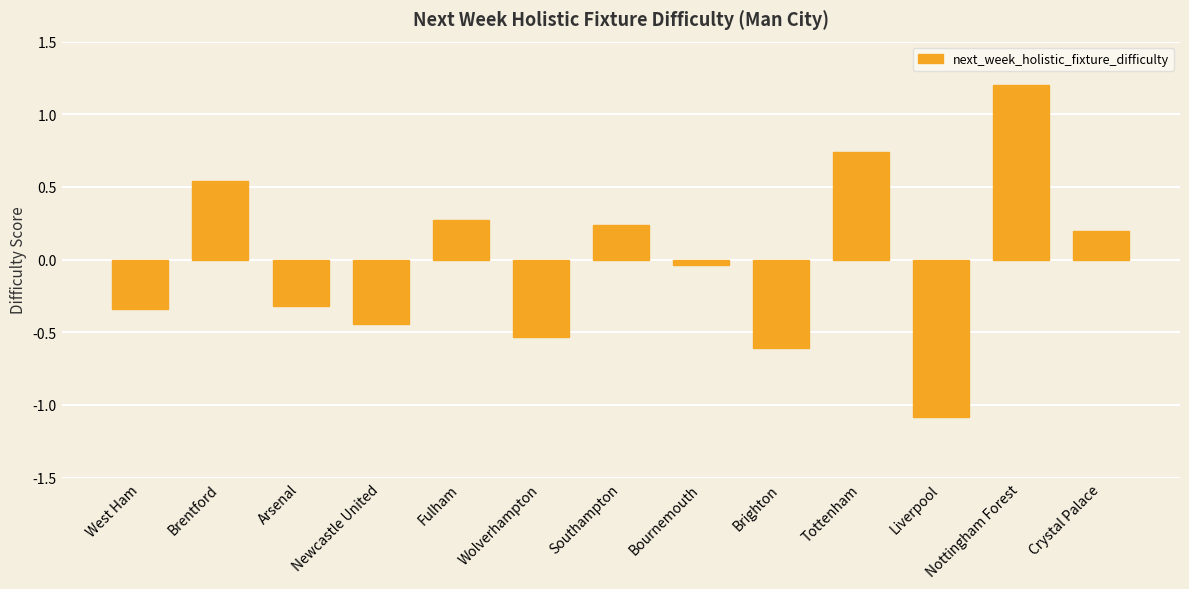

The chart shows a value of 0.2 at Brentford. True or false?

False